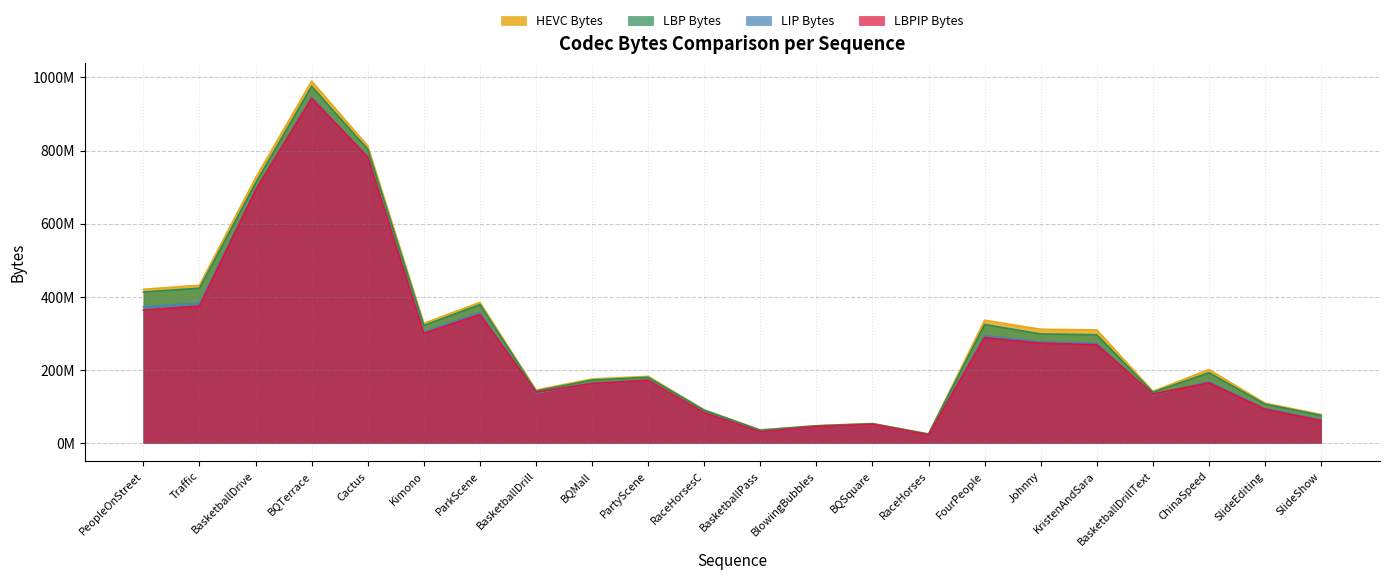

What is the label of the 18th point from the right?

Cactus